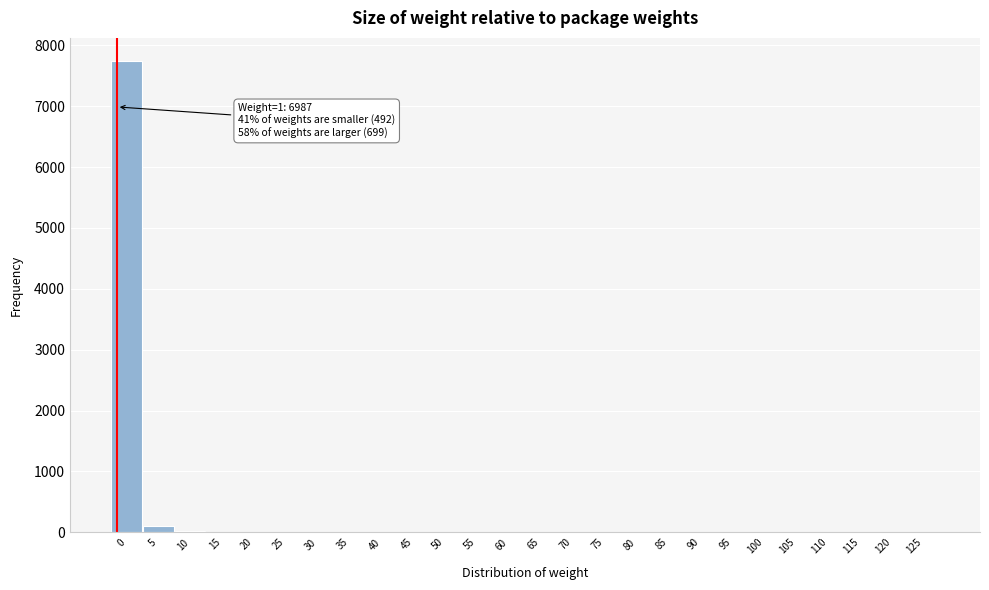

What is the sum of all values?

7894